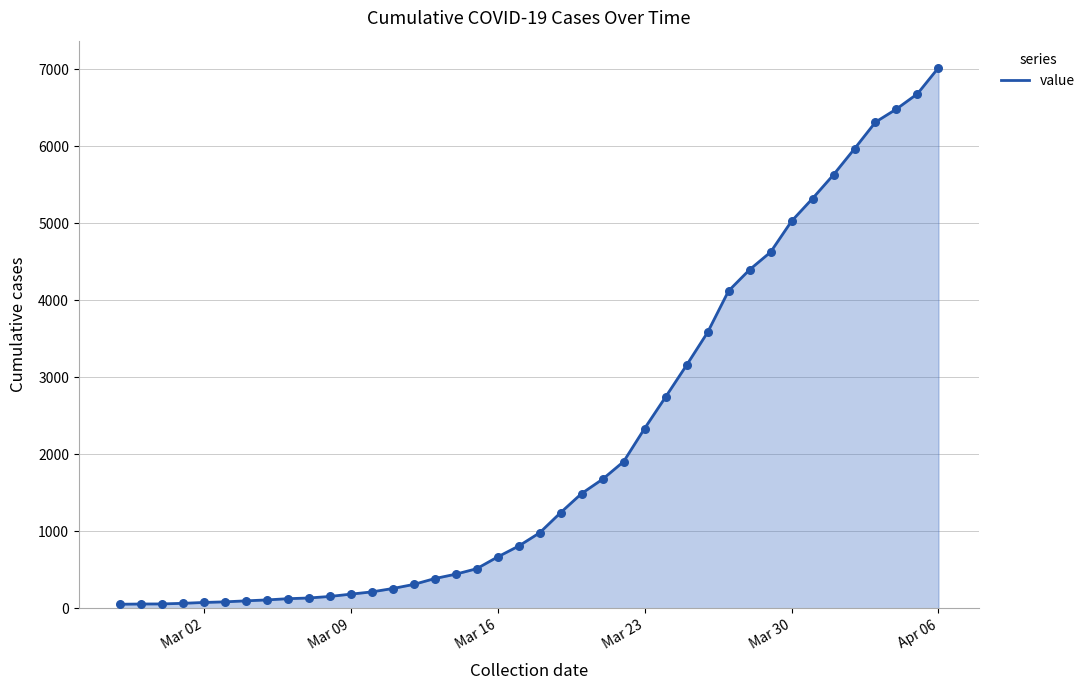

What is the difference between the maximum and minimum values?

6964